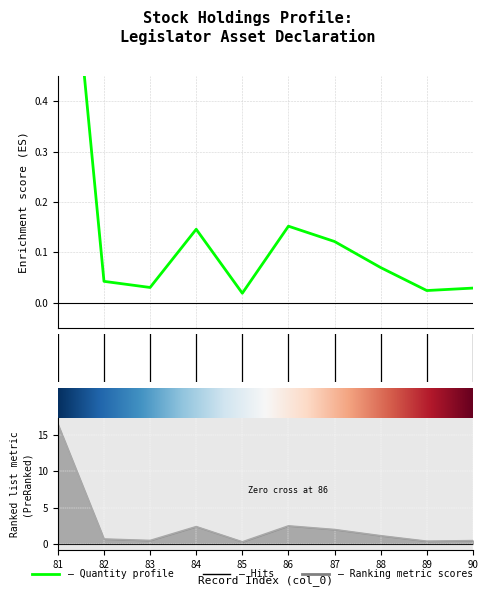

What is the total value across all series at 90?

0.5